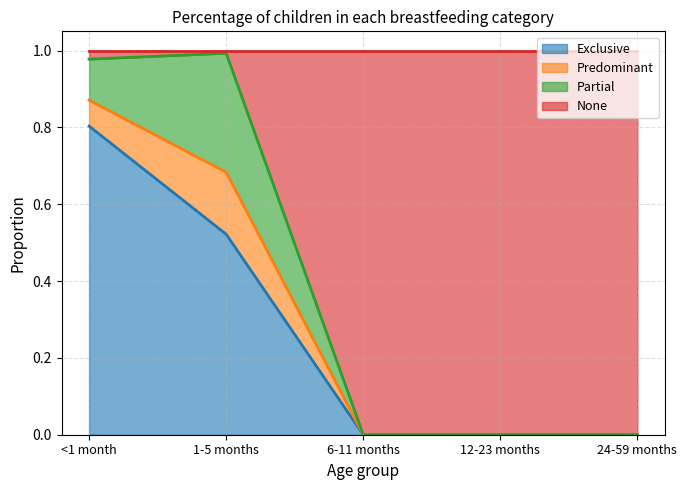

Between <1 month and 12-23 months, which is larger?

<1 month